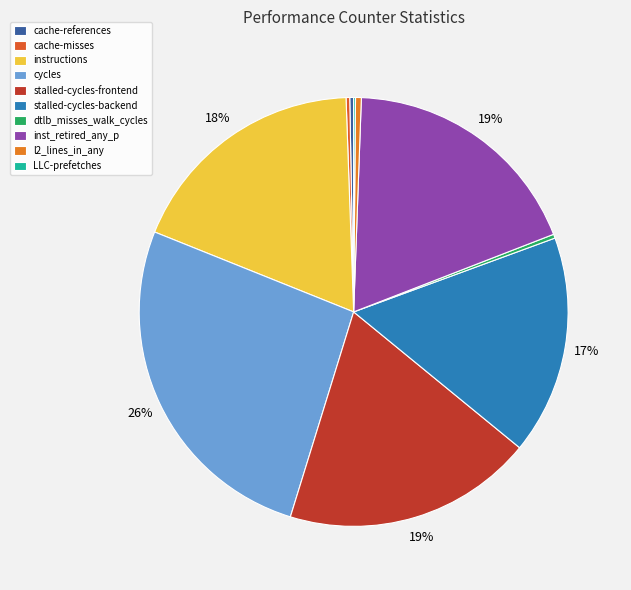

To the nearest percent, what is the combined percentage of stalled-cycles-frontend and instructions?

37%